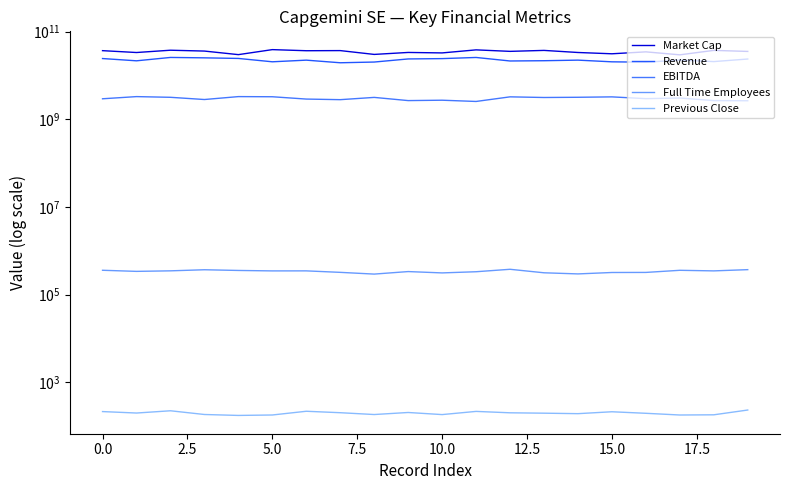

What is the label of the 11th point from the left?

10